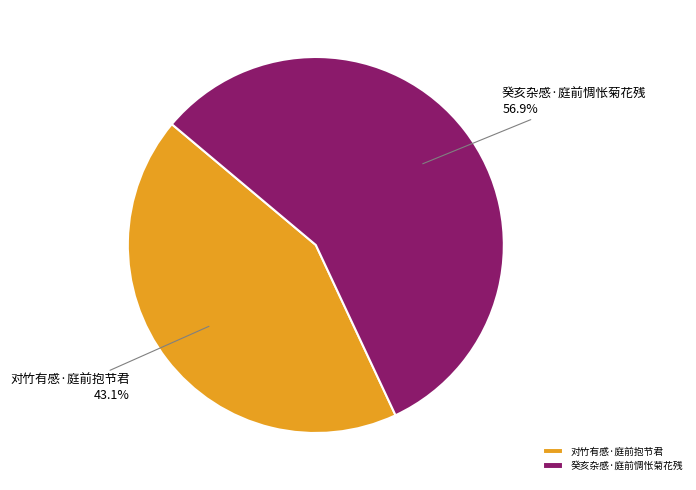

What is the smallest slice in the pie chart?

对竹有感·庭前抱节君